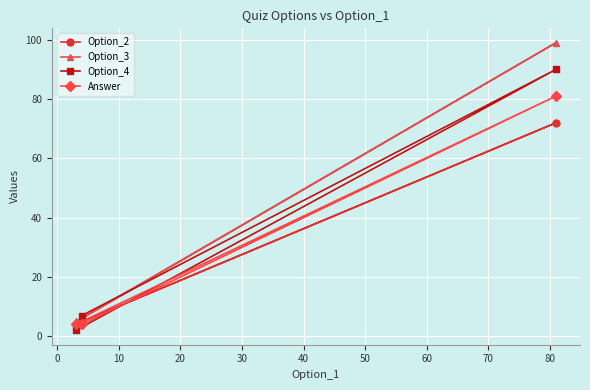

Reading left to right, what are all the values shown in this chart?

Option_2: 4	5	72
Option_3: 5	6	99
Option_4: 2	7	90
Answer: 4	4	81